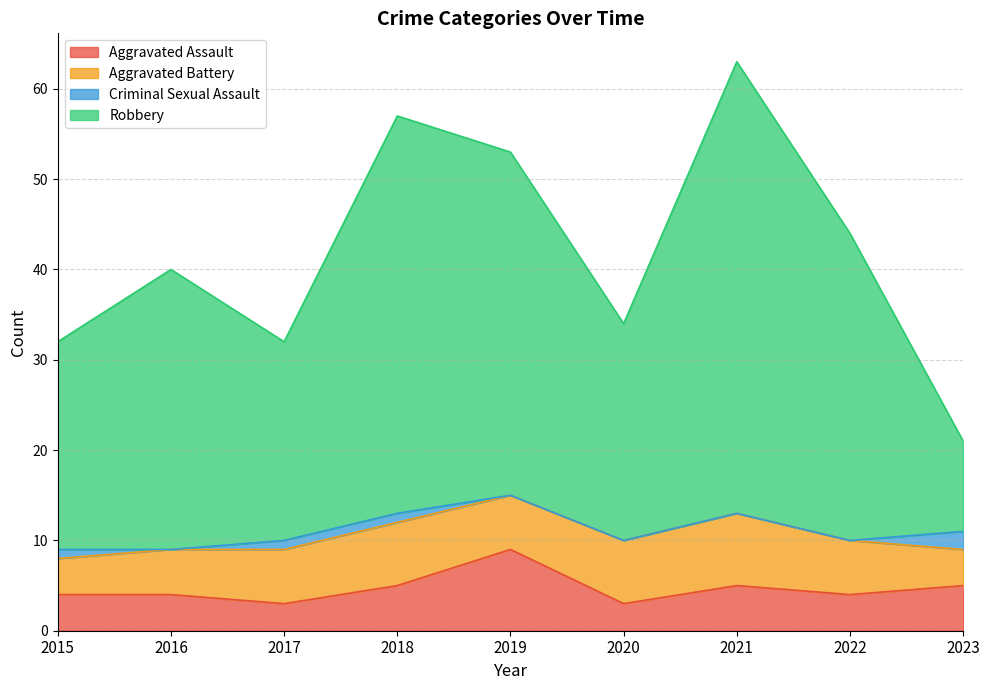

True or false: Aggravated Assault and Robbery intersect in this chart.

False